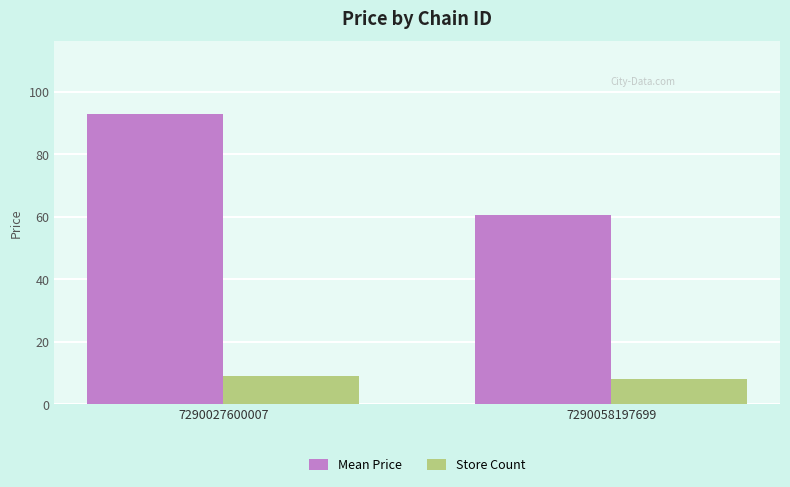

What is the highest value of the Mean Price series?

92.9